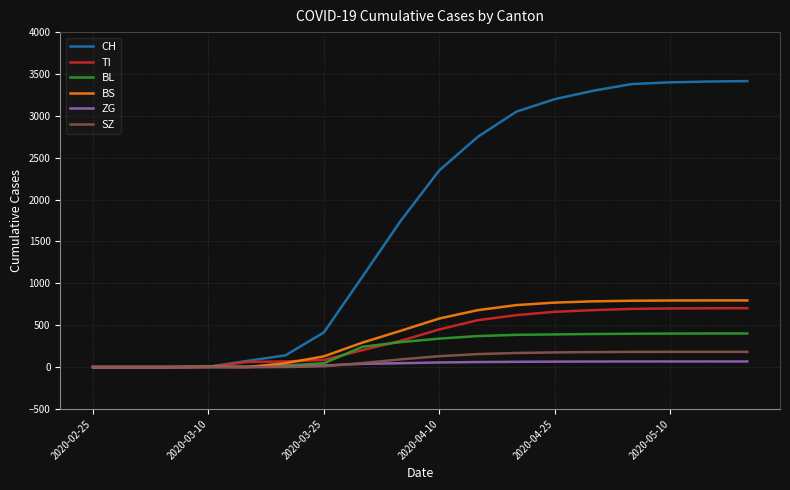

What is the highest value of the BS series?

796